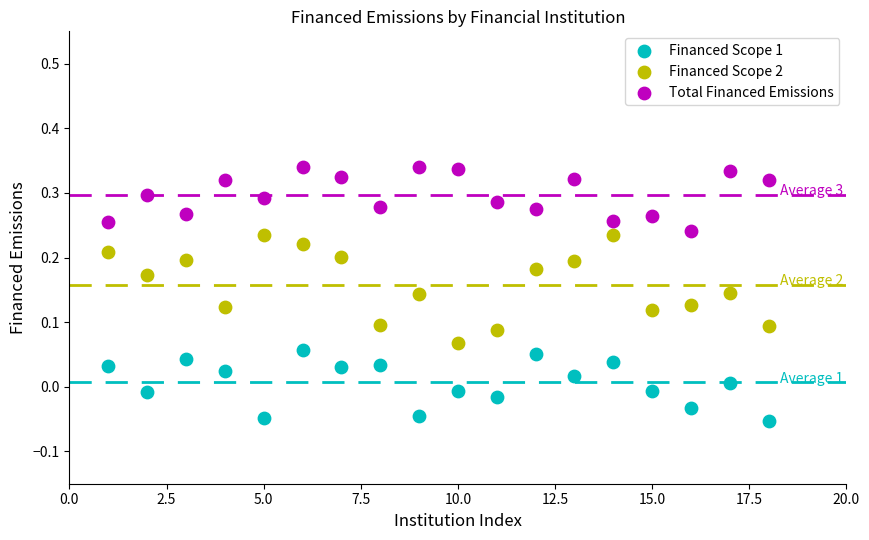

Which series reaches the maximum Y coordinate?

Total Financed Emissions